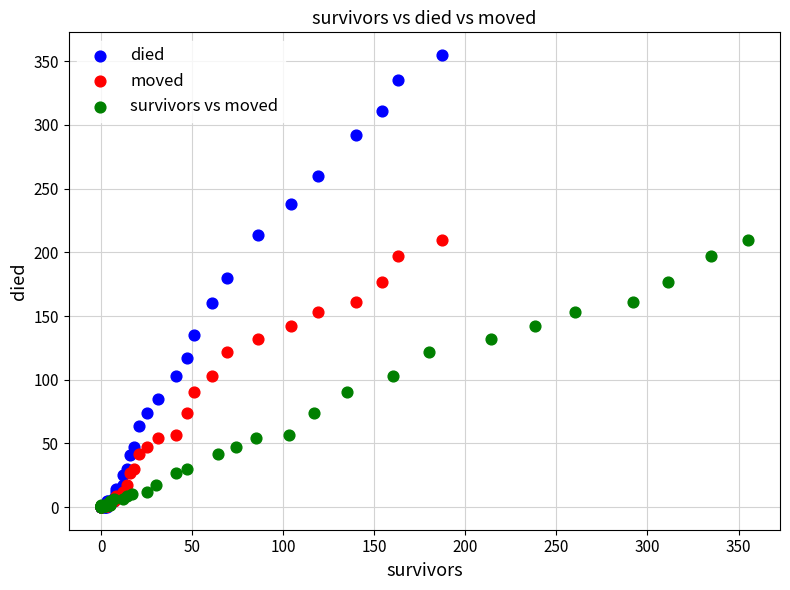

Which series has the largest Y range (max minus min)?

died